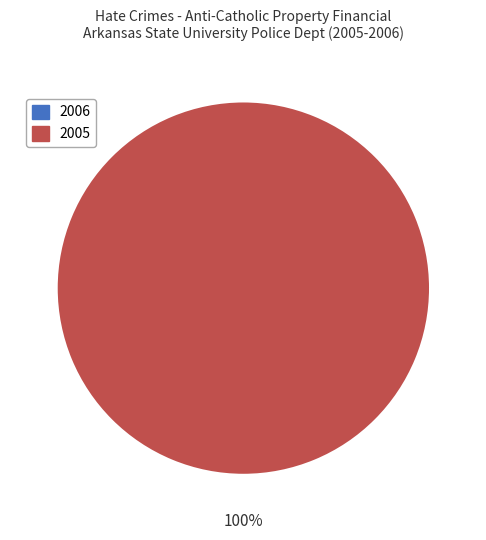

Is the sum of 2005 and 2006 greater than half?

Yes